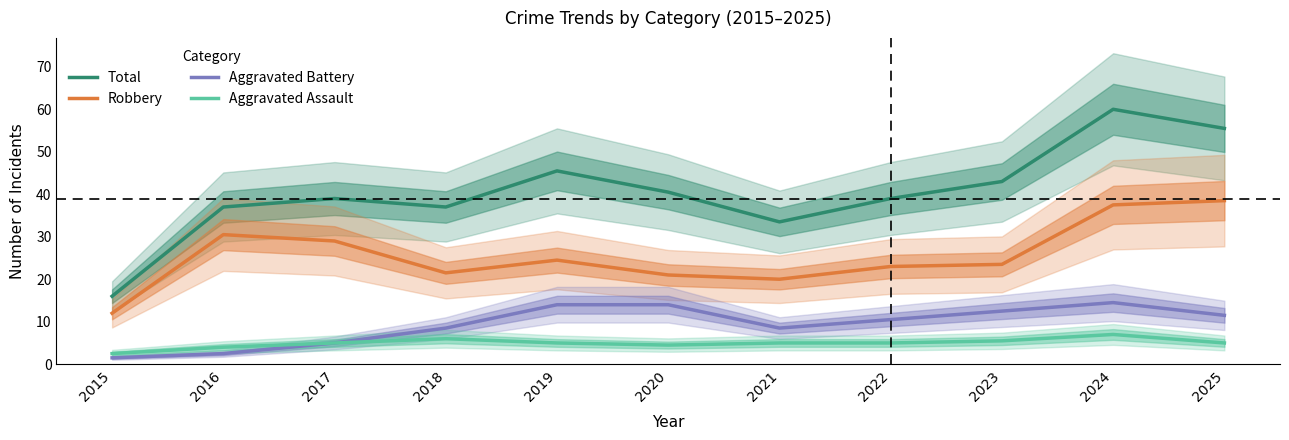

At which category does Aggravated Assault reach its first local valley?

2020